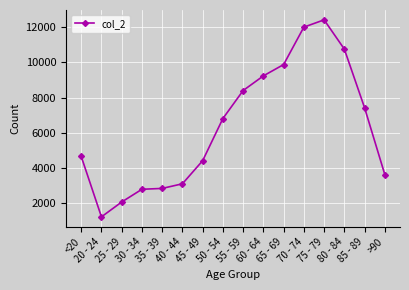

What is the approximate value at 20 - 24?

1191